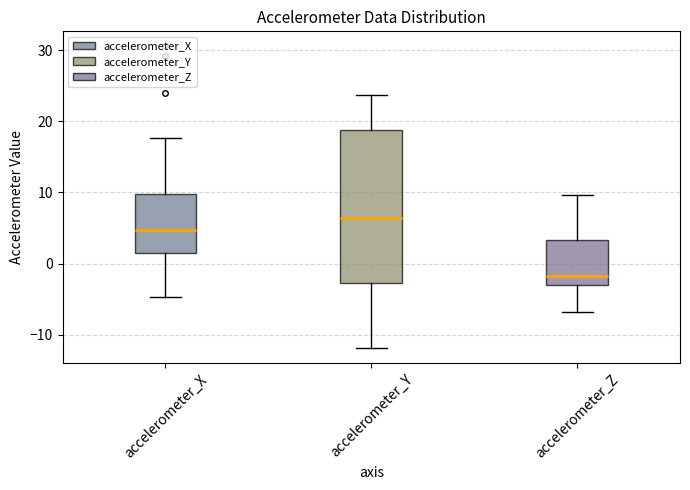

Reading left to right, read every box against the y-axis: the position of its median line, the range the box covers, and the ends of its whiskers. The values are not printed on the chart, so give them approximately, as read against the axis.

accelerometer_X: median 5, box 1 to 10, whiskers -5 to 18
accelerometer_Y: median 6, box -3 to 19, whiskers -12 to 24
accelerometer_Z: median -2, box -3 to 3, whiskers -7 to 10